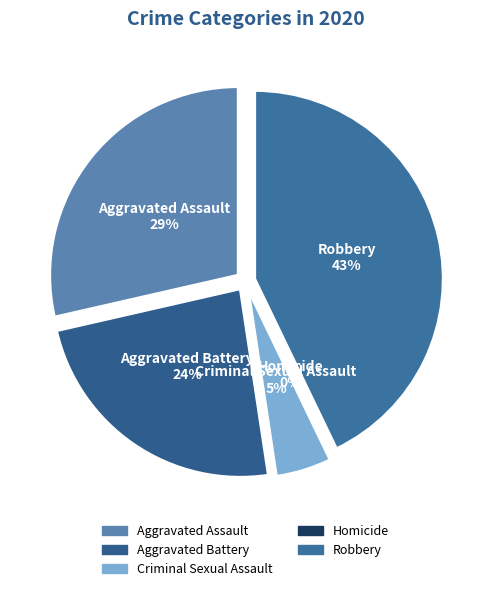

How many slices are in this pie chart?

5